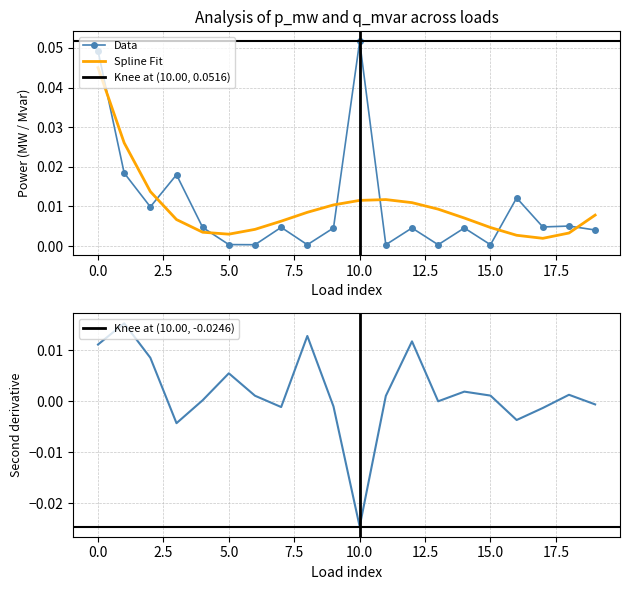

What is the greatest value displayed?

0.1